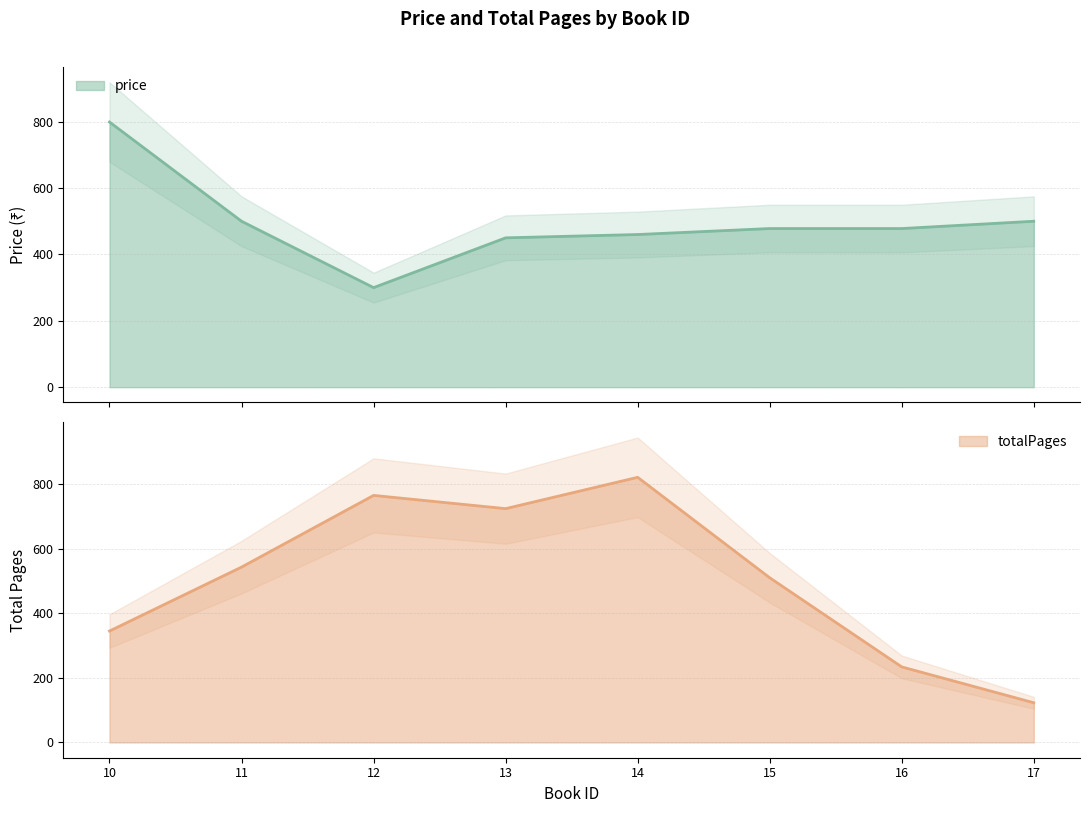

Which category has the highest value in the totalPages series?

14